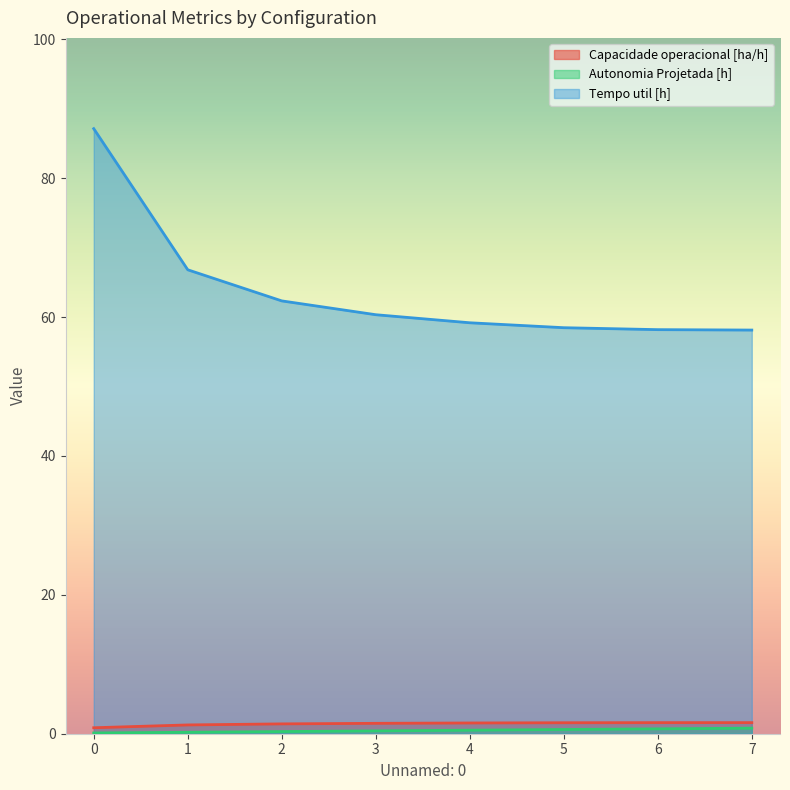

How many data points in Capacidade operacional [ha/h] are less than 1?

1